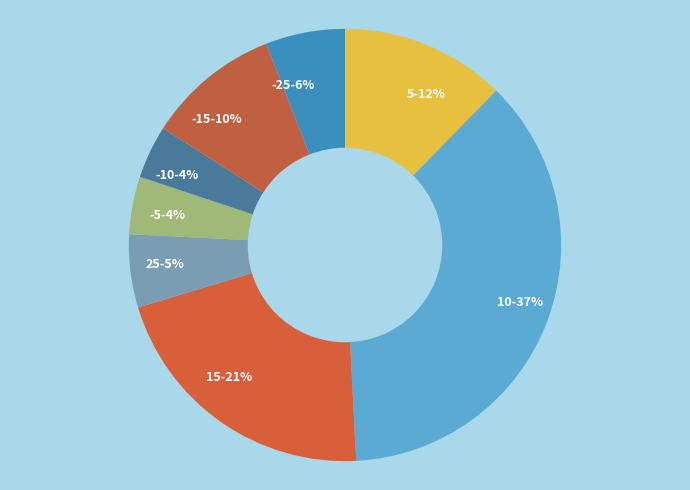

To the nearest percent, what is the difference between the -5-4% and -25-6% slice percentages?

2%